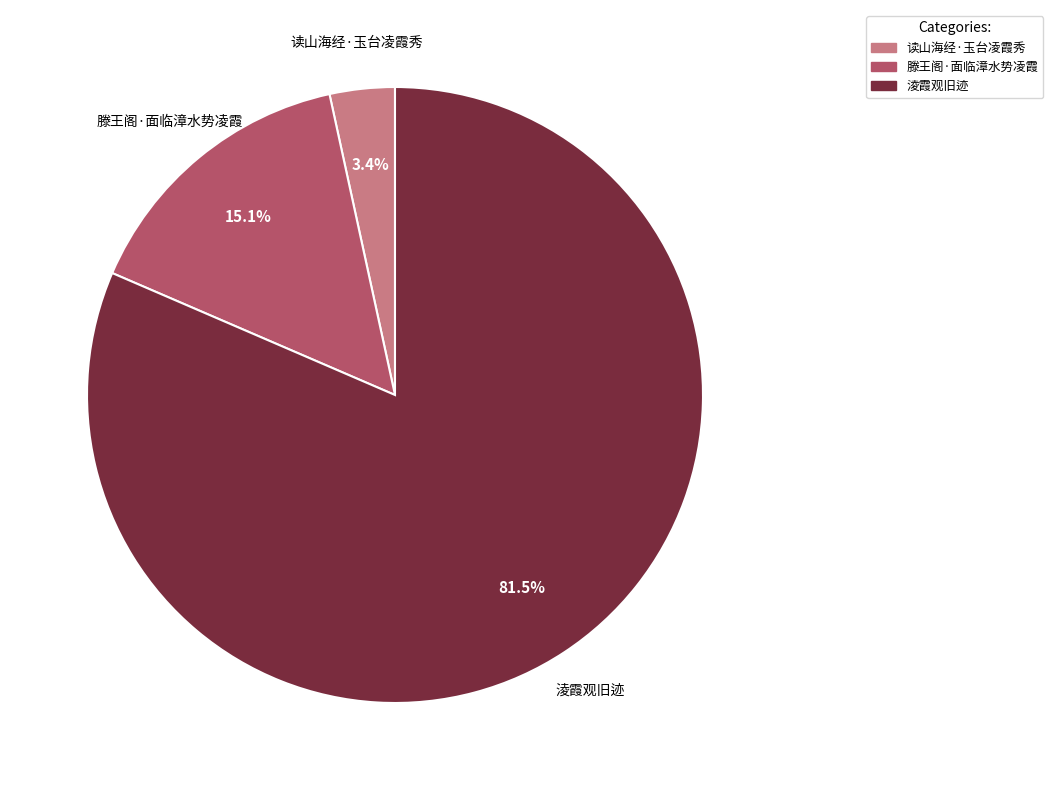

Is 淩霞观旧迹 the majority of the pie?

Yes